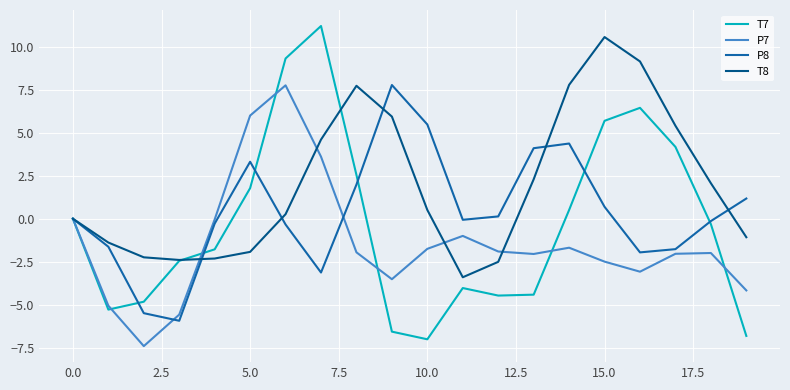

List the series in order of their overall mean, highest first.

T8, P8, T7, P7